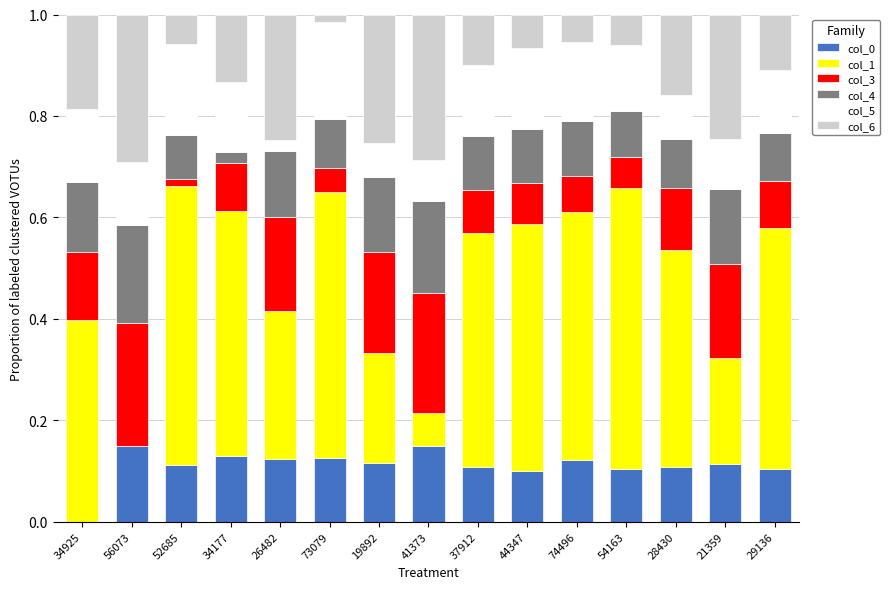

Does the chart contain stacked bars?

Yes